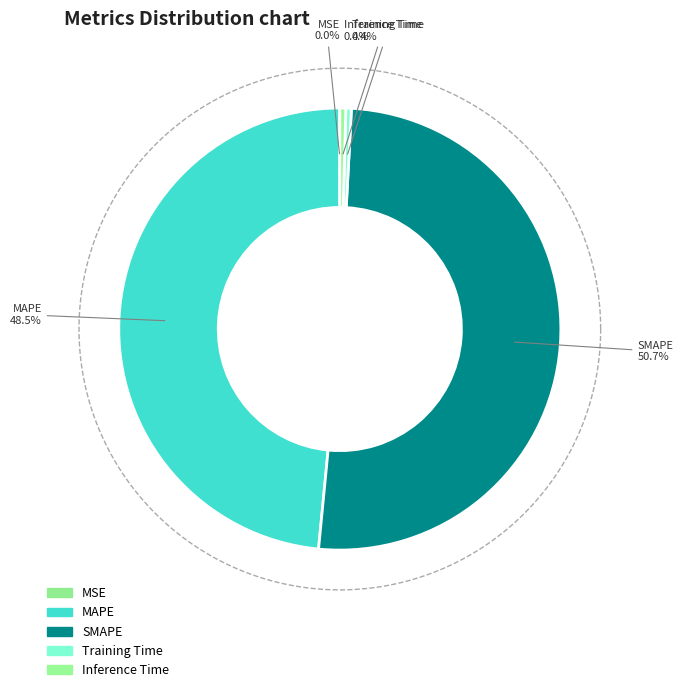

How many segments does this pie chart have?

5